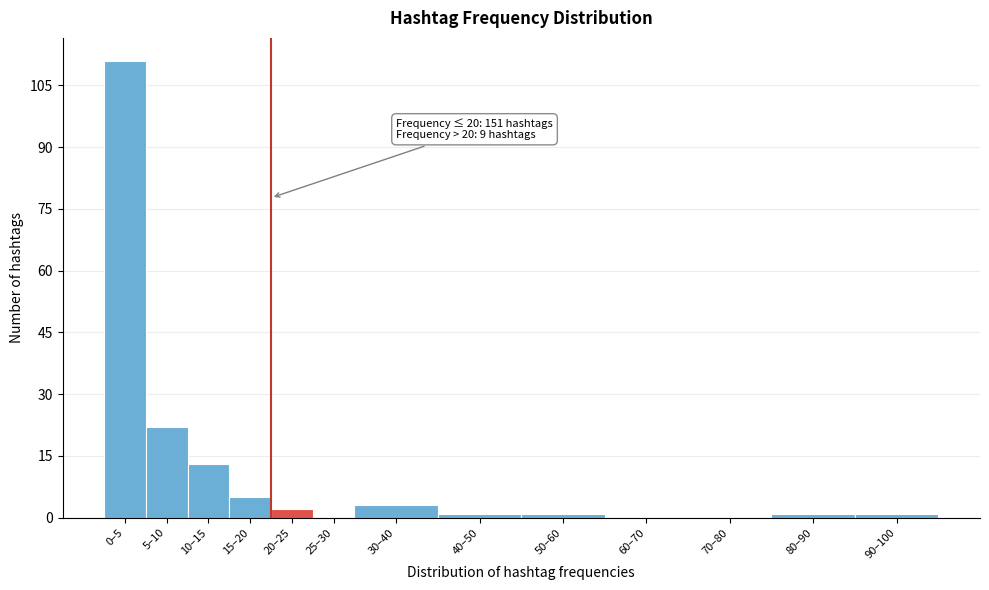

Reading left to right, what are all the values shown in this chart?

0–5=111	5–10=22	10–15=13	15–20=5	20–25=2	25–30=0	30–40=3	40–50=1	50–60=1	60–70=0	70–80=0	80–90=1	90–100=1